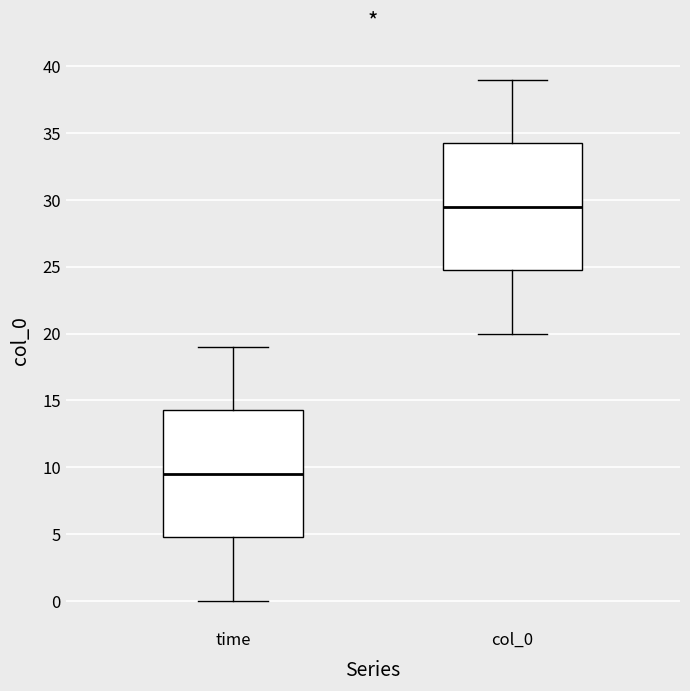

Reading left to right, transcribe this box plot: for each box, give where its median line is, the range the box spans, and where its two whiskers end, as read against the y-axis. The values are not printed on the chart, so give them approximately, as read against the axis.

time: median 9.5, box 5.0 to 14.5, whiskers 0.0 to 19.0
col_0: median 29.5, box 25.0 to 34.5, whiskers 20.0 to 39.0